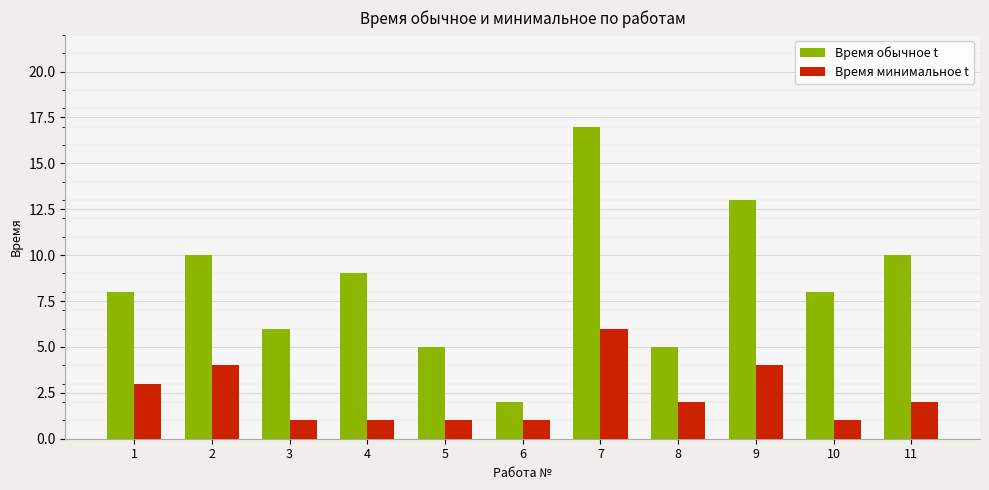

The value of Время обычное t at 10 is 8. True or false?

True